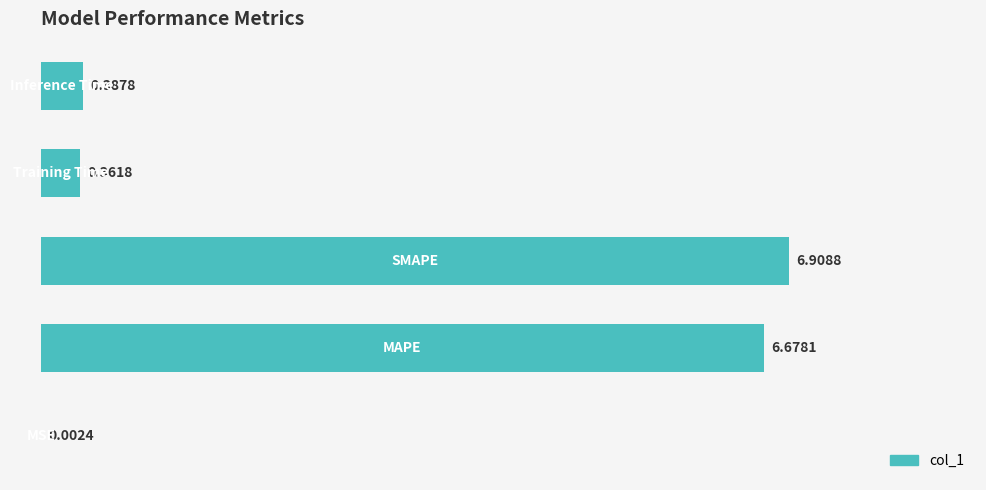

What is the average value?

2.9